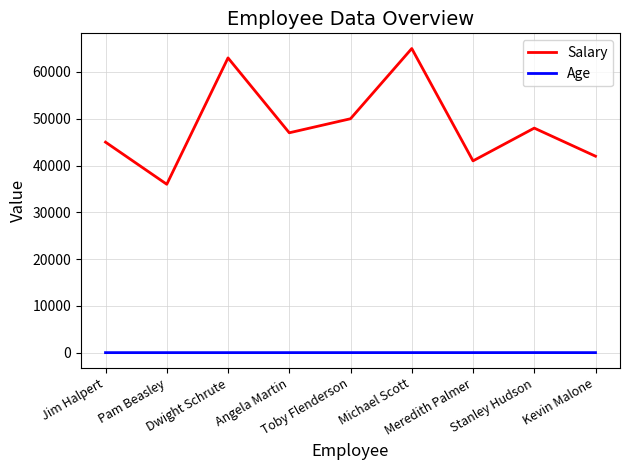

What is the approximate value of Salary at Jim Halpert, to the nearest 10?

45000